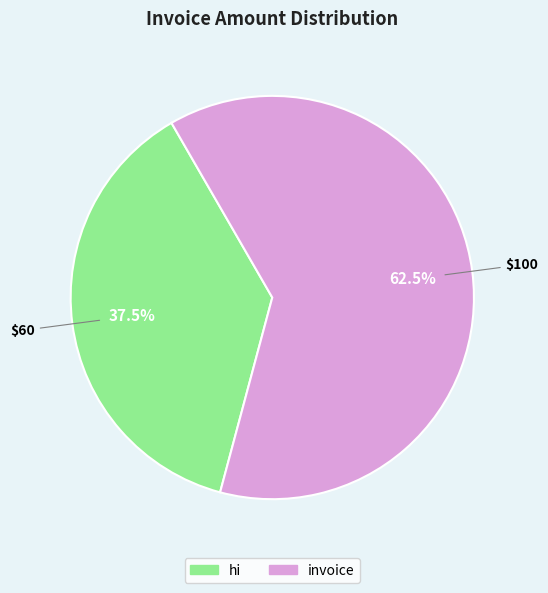

Which category has the biggest portion of the pie?

invoice